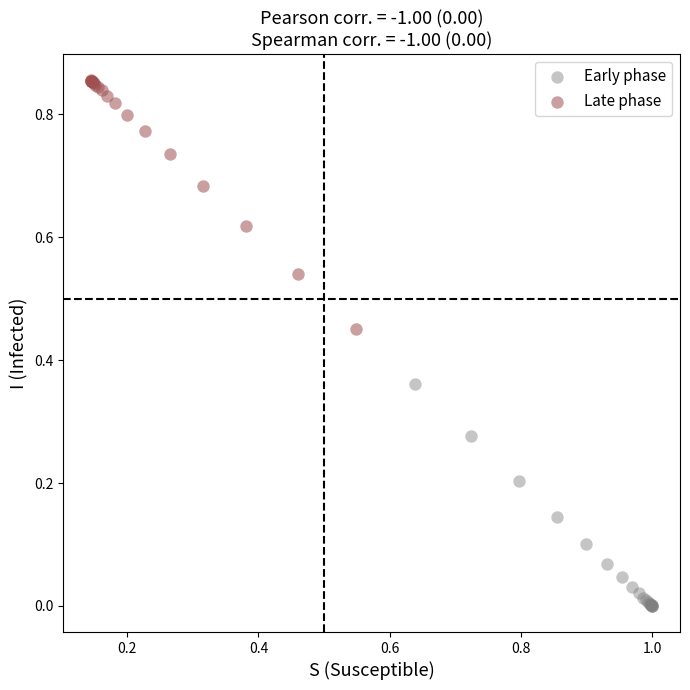

Which series has the largest Y range (max minus min)?

Late phase